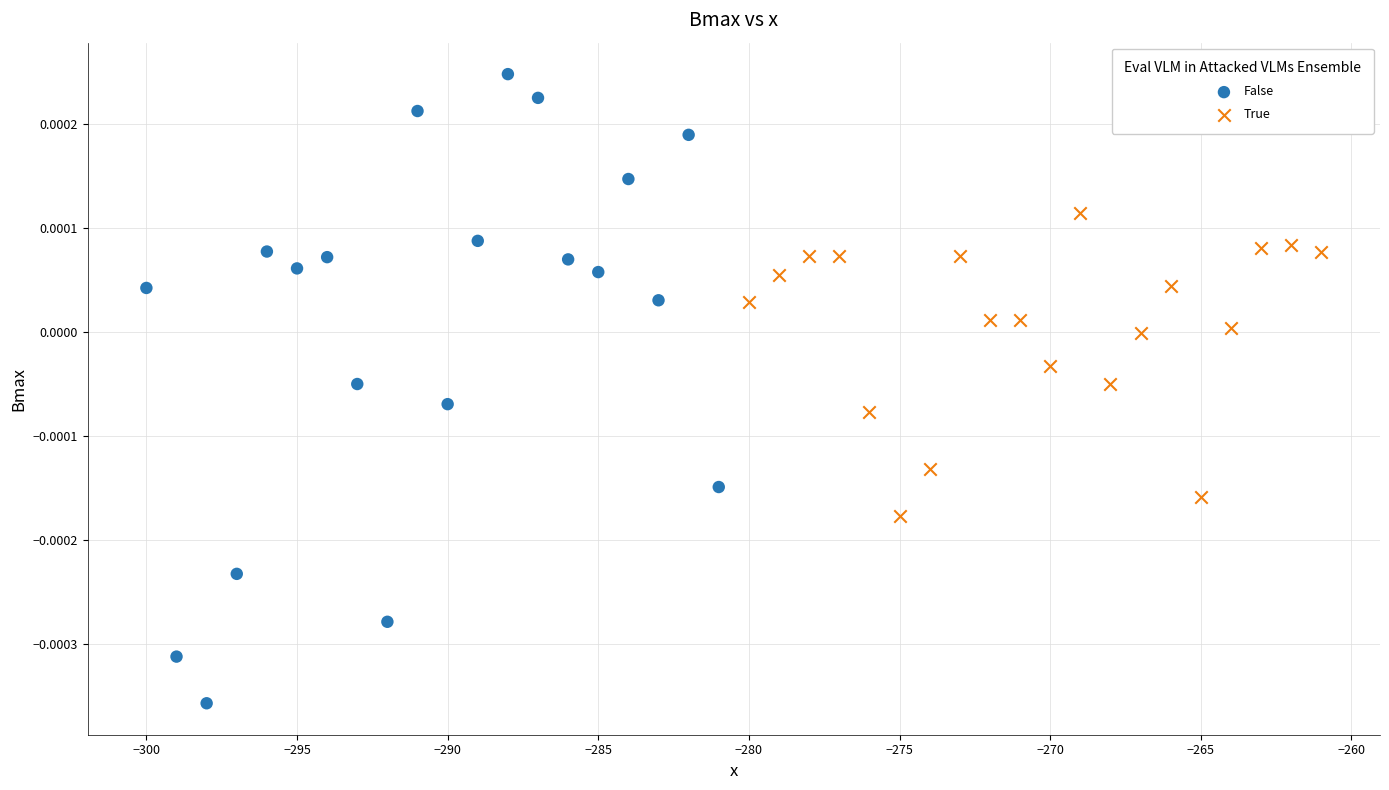

Which series has the largest Y range (max minus min)?

False